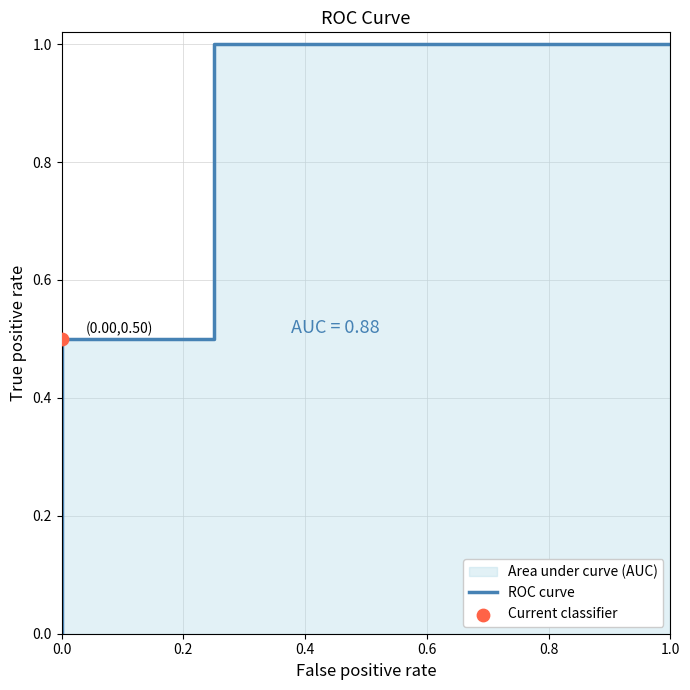

What is the change in value from 0.0 to 0.6?

+1.0